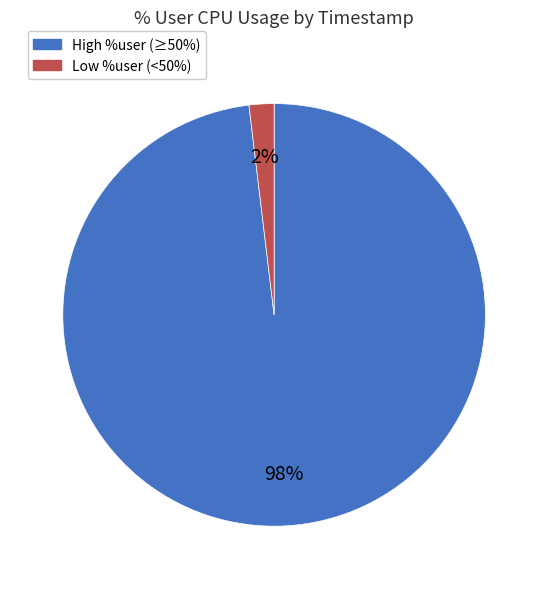

To the nearest percent, what is the average slice percentage?

50%